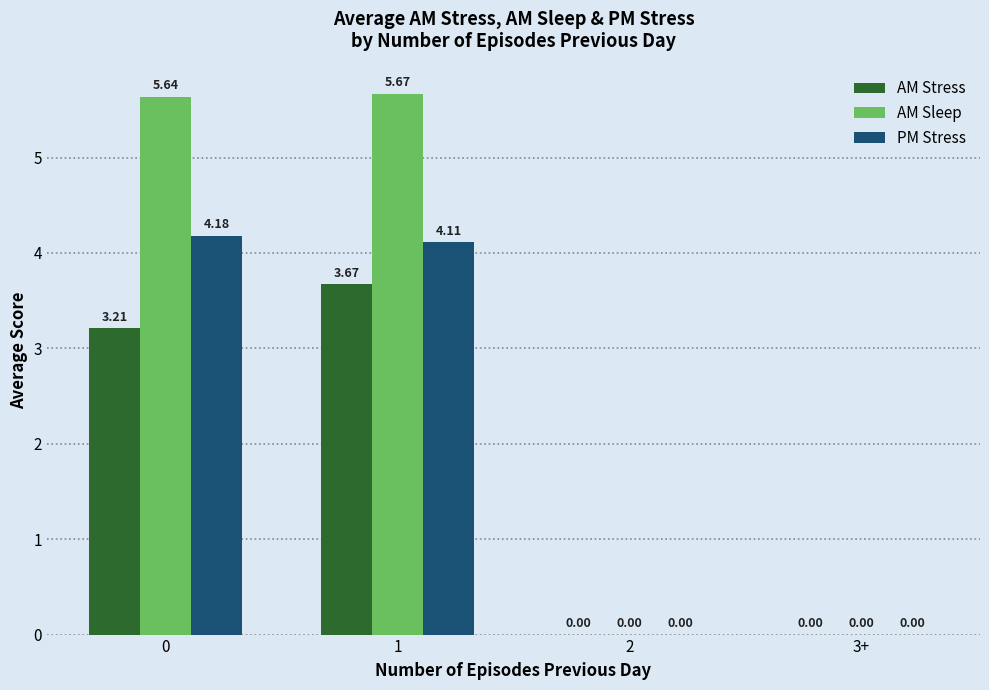

Is the value of AM Sleep at 0 greater than the value of AM Stress at 3+?

Yes